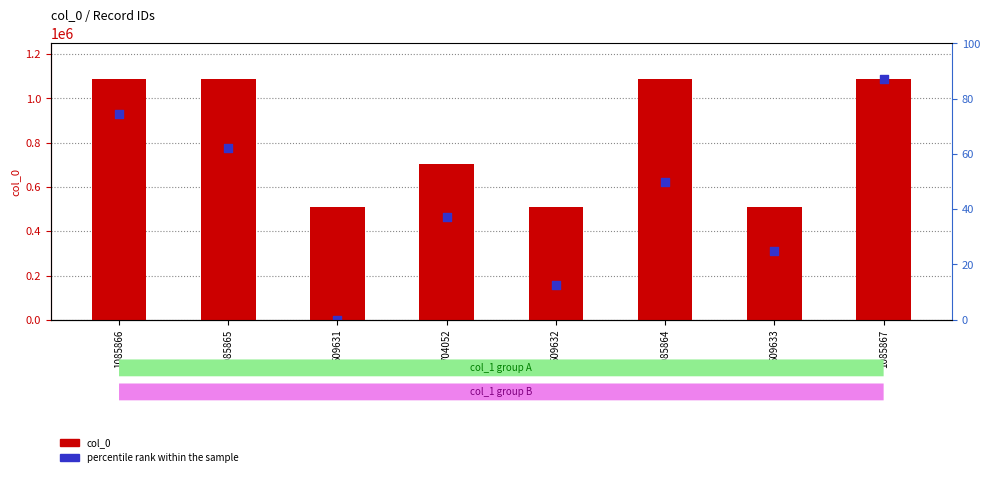

Which series contains the highest Y value?

col_0